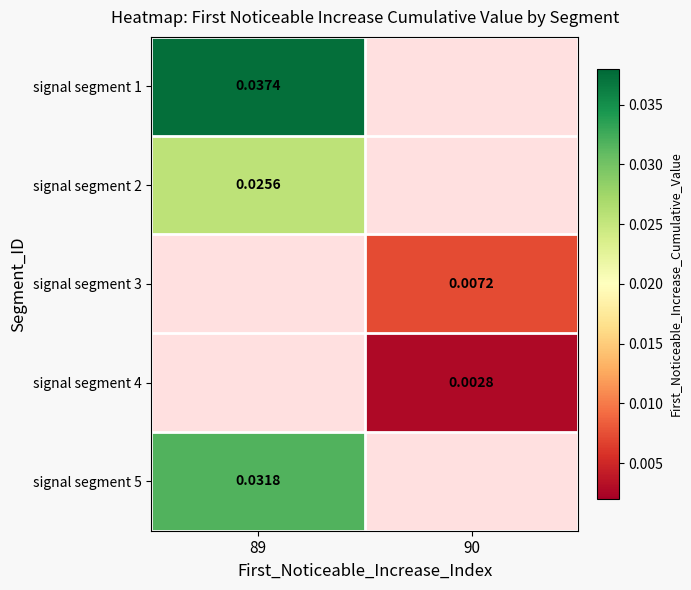

Which label corresponds to the largest value in the chart?

89